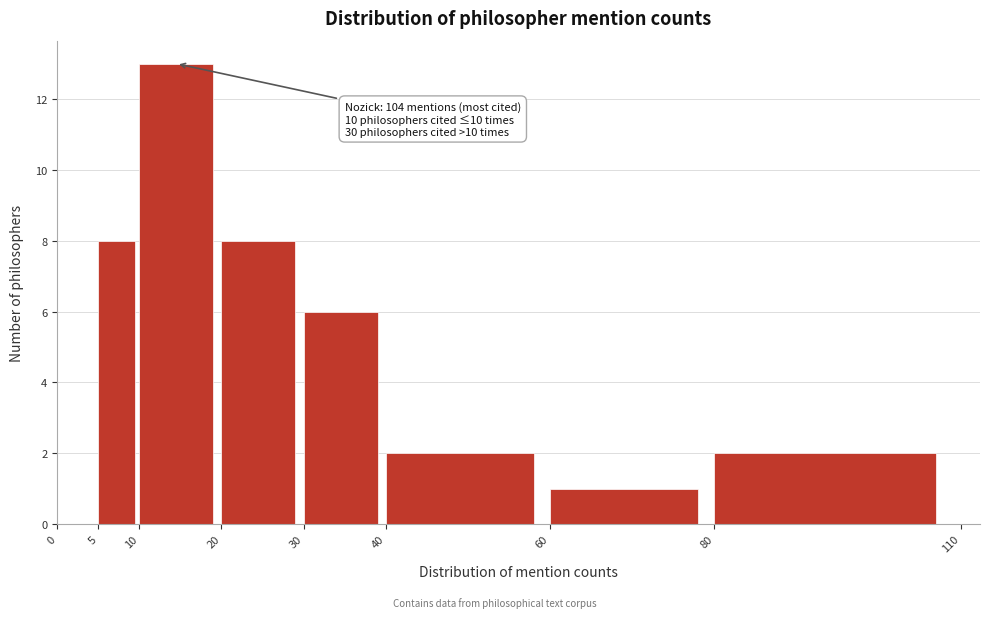

Which range on the x-axis has the tallest bar?

10 to 20